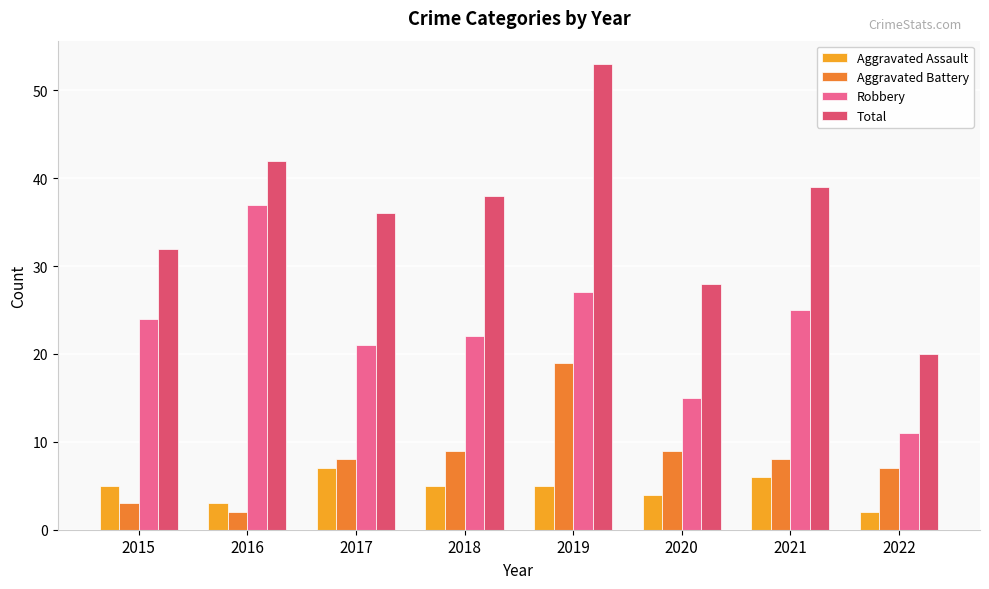

Which series has the largest total across all categories?

Total